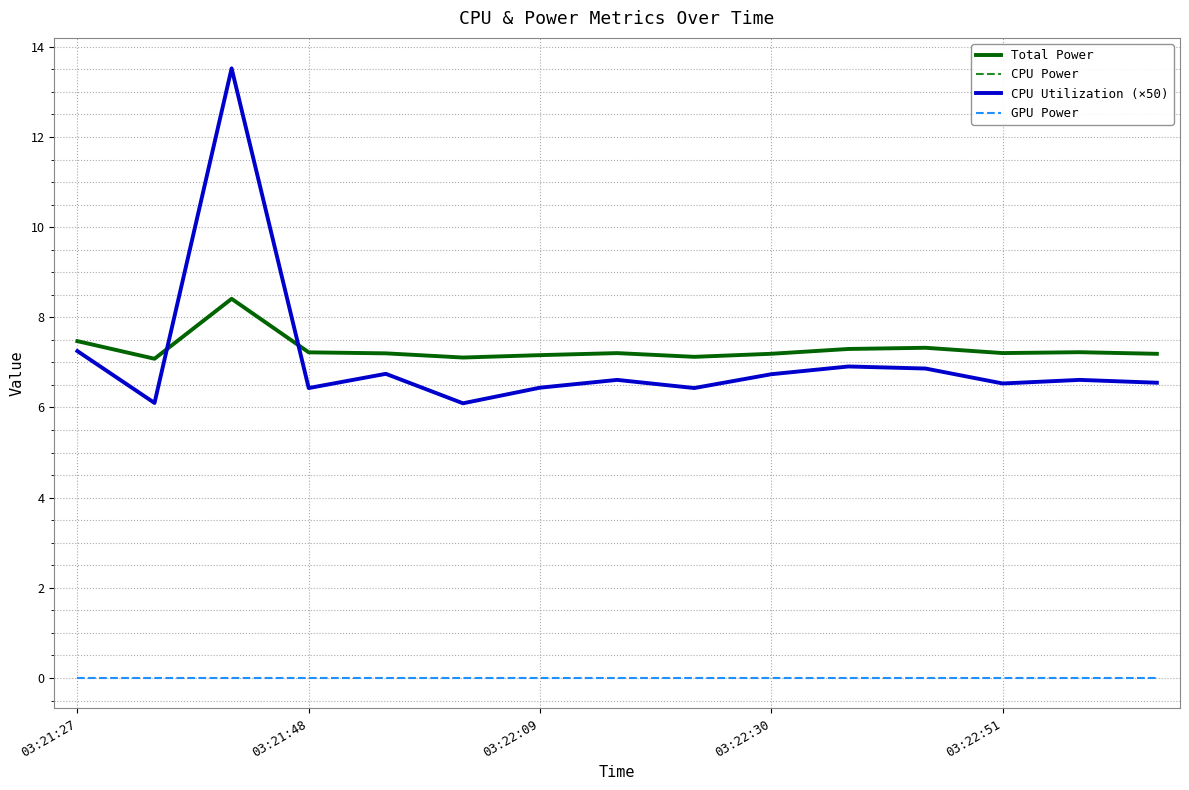

At how many categories does at least one series exceed 3?

15